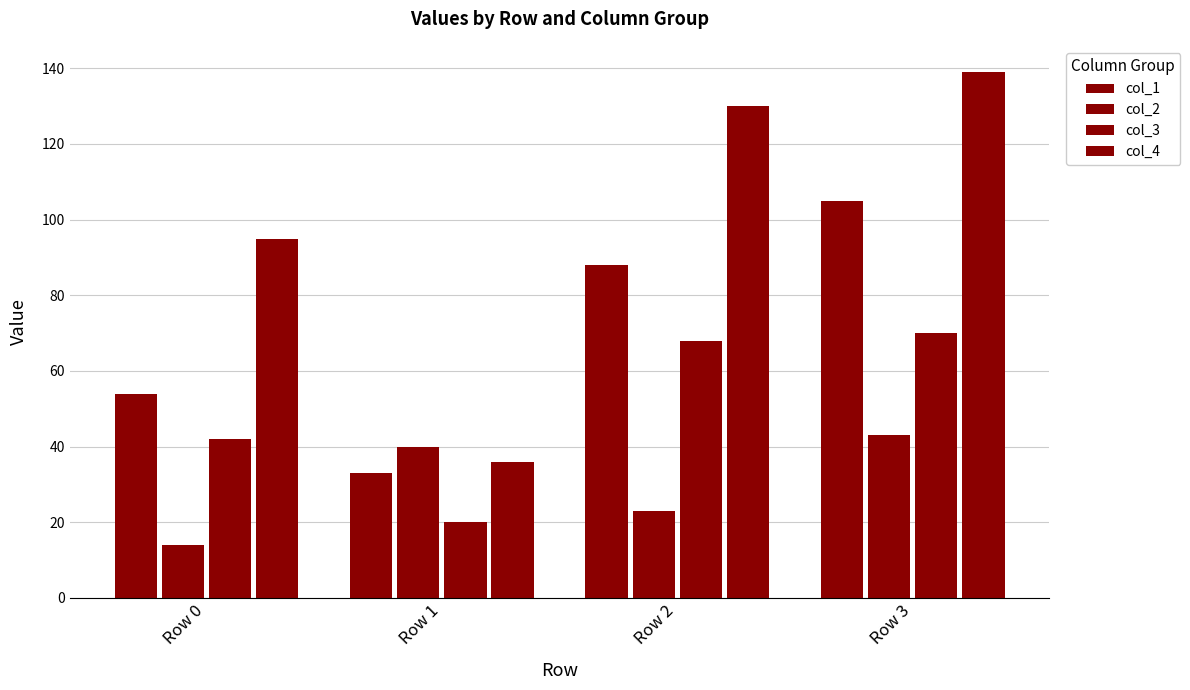

What is the value of the col_4 bar at the 2nd from the left?

36